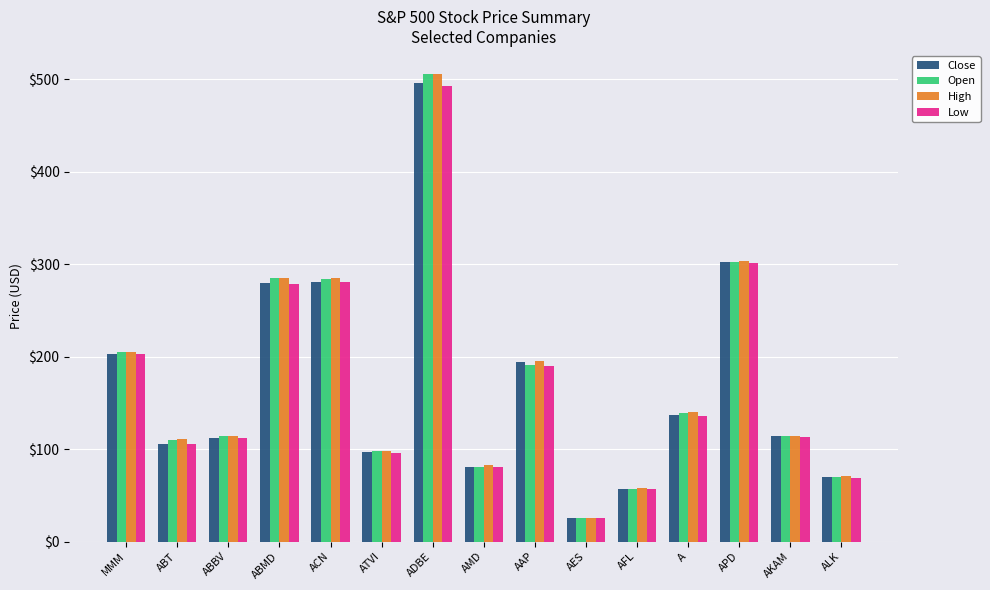

What is the total value across all series at ABMD?

1128.4